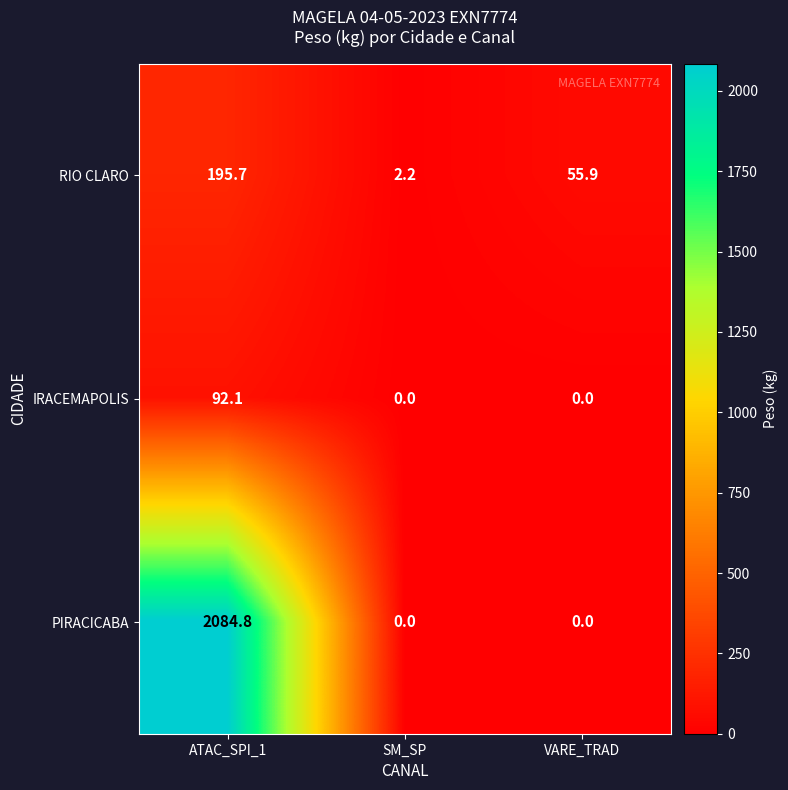

What is the spread (max minus min) of values at SM_SP?

2.2